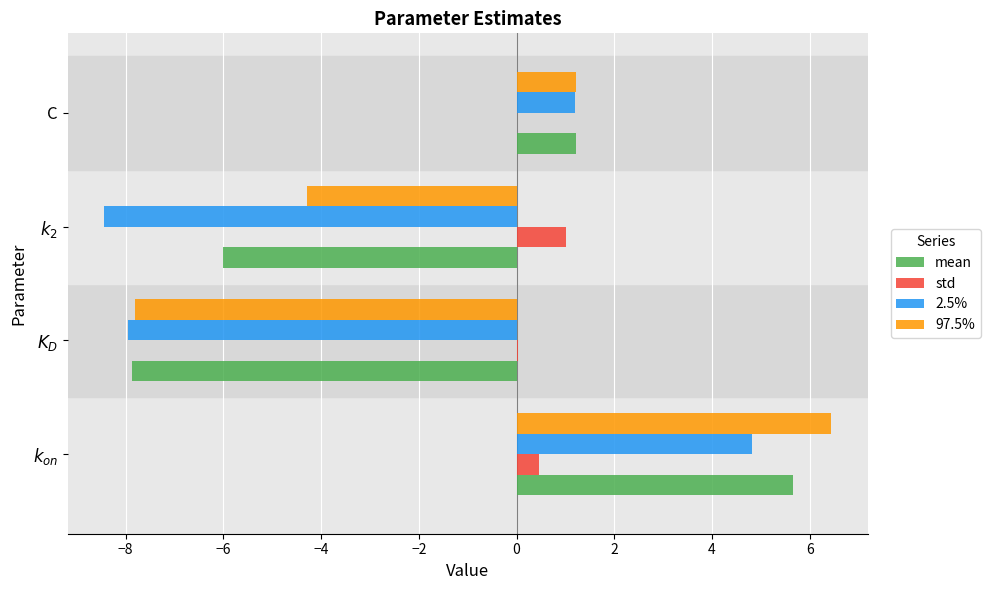

What is the sum of all 2.5% values?

-10.4